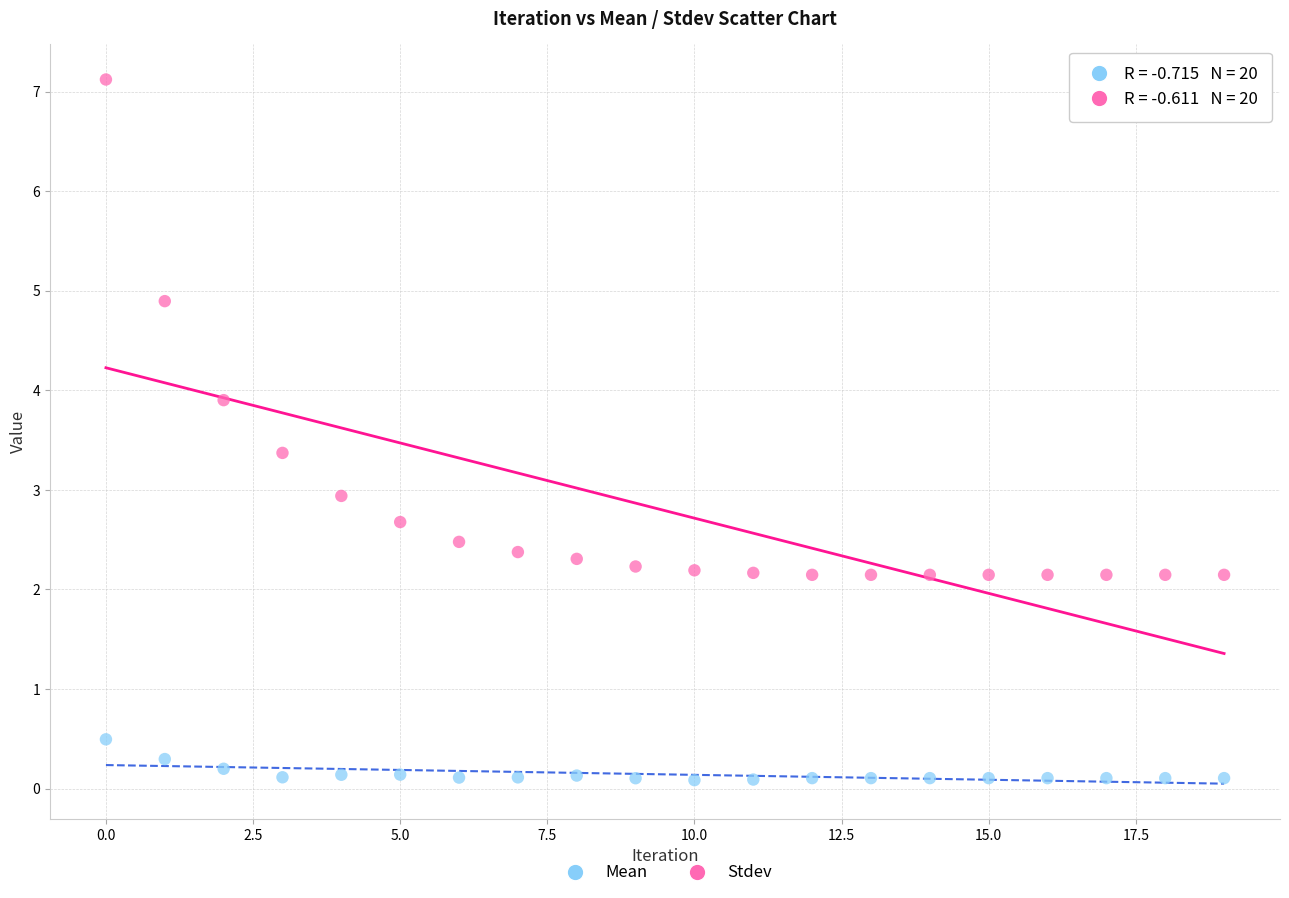

Which series has the widest spread of Y values?

Mean